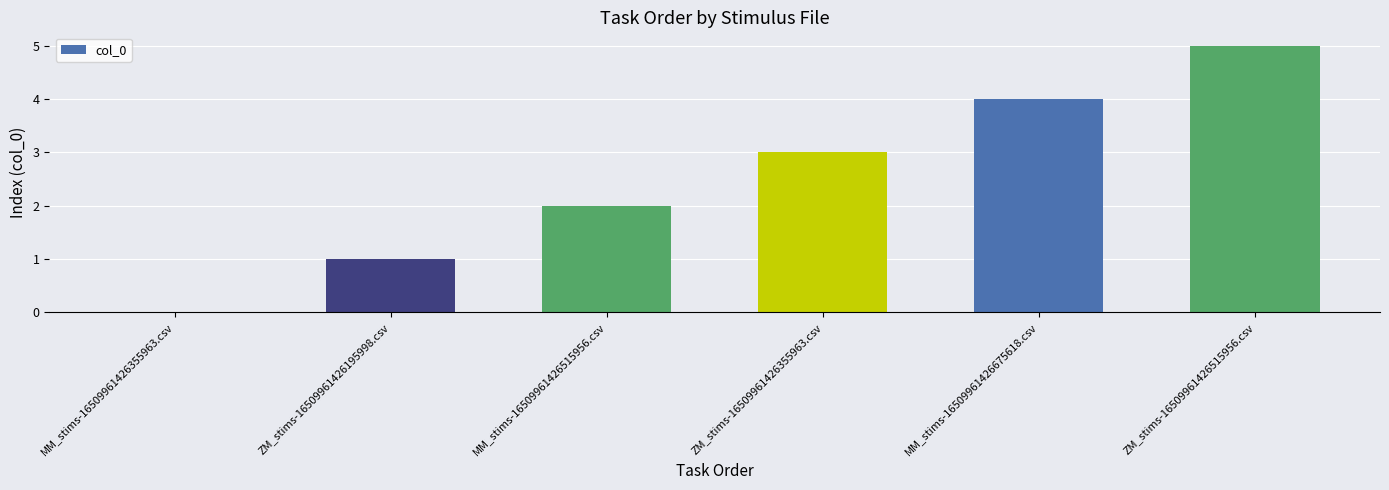

Reading left to right, what are all the values shown in this chart?

0	1	2	3	4	5